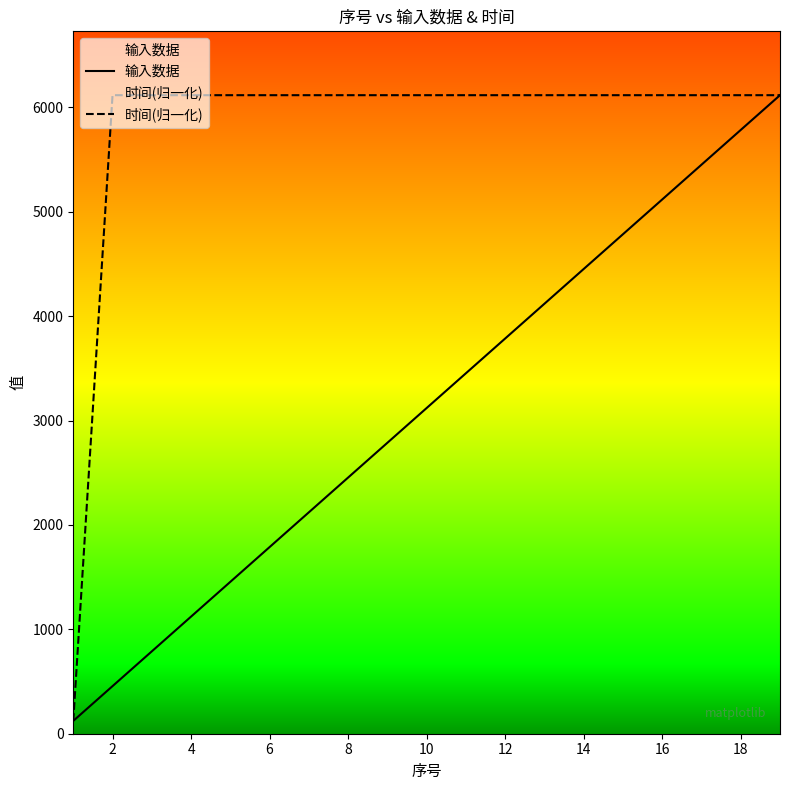

What are all the series names shown in the legend?

输入数据, 时间(归一化)